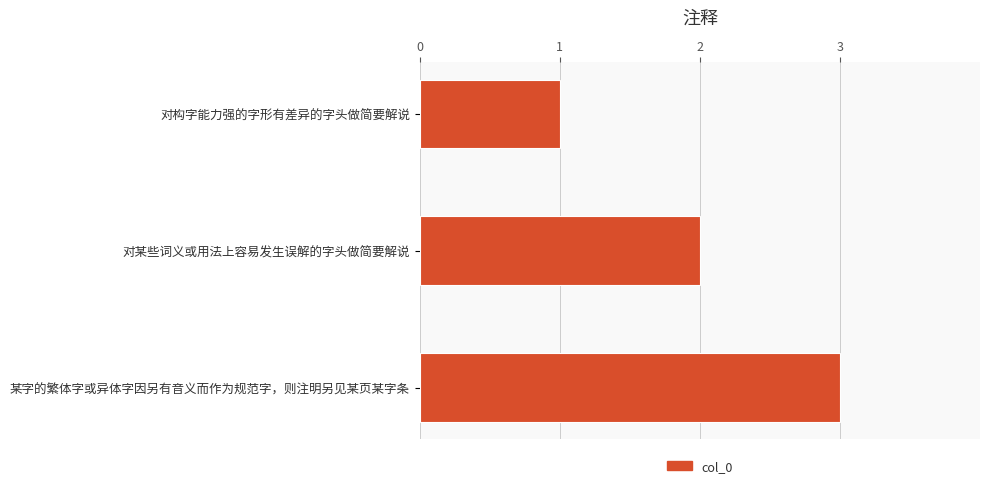

What is the difference between the maximum and minimum values?

2